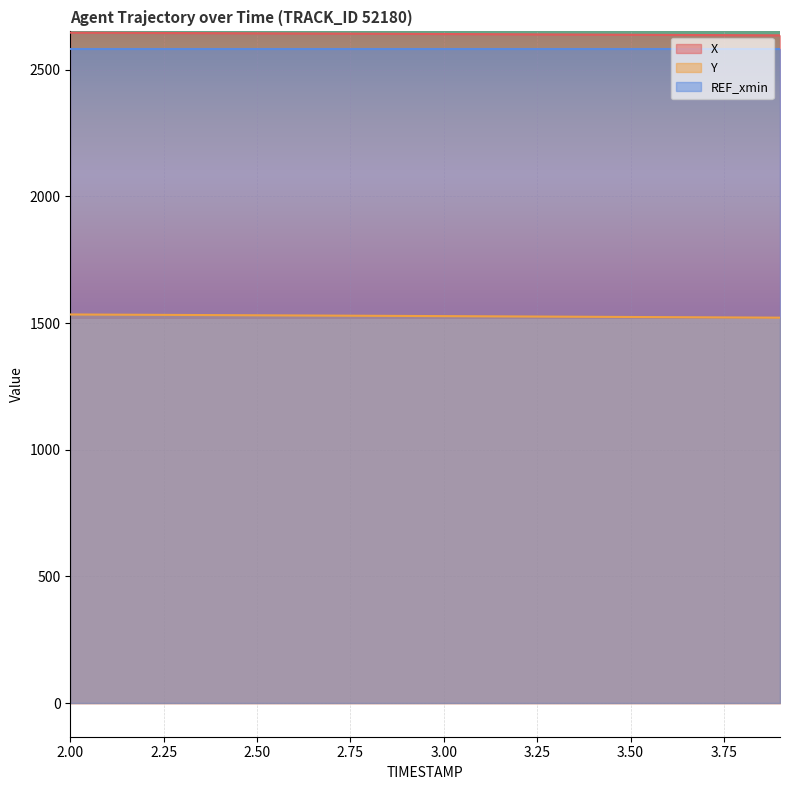

The value of X at 2.4 is 2643.7. True or false?

True